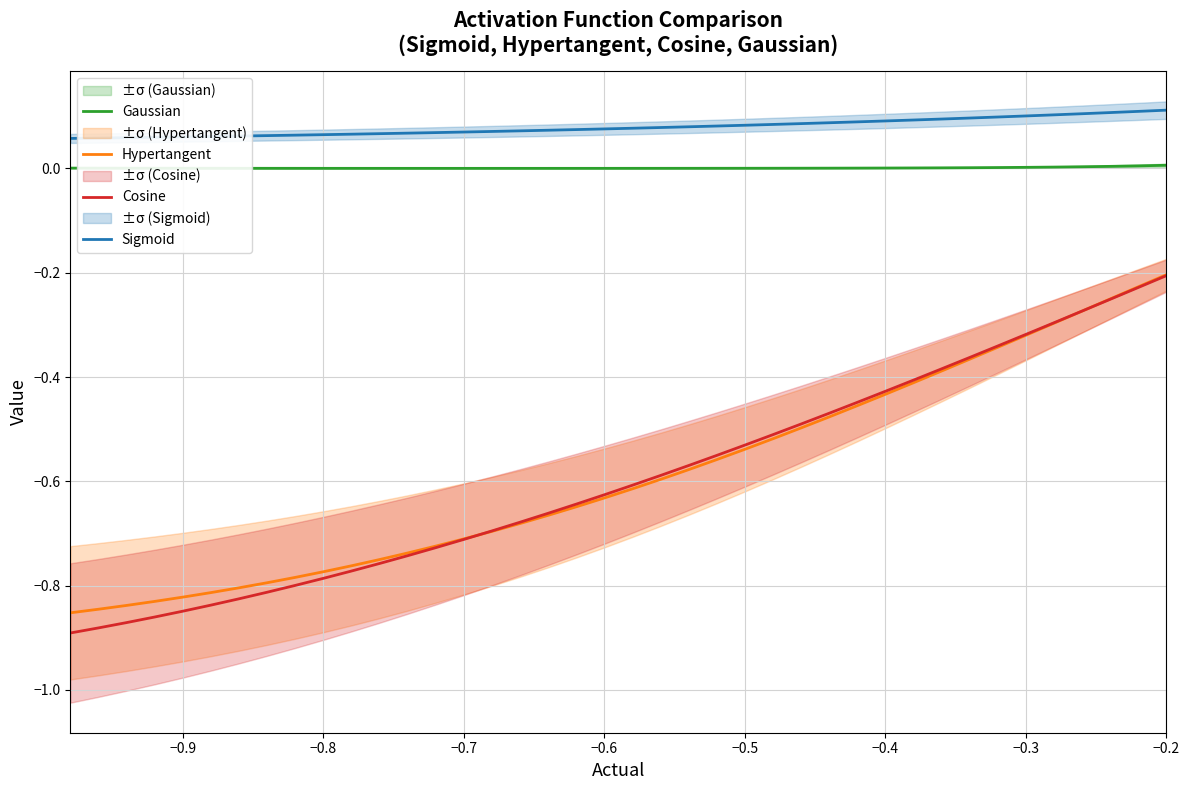

True or false: Cosine and Gaussian cross at least once.

False